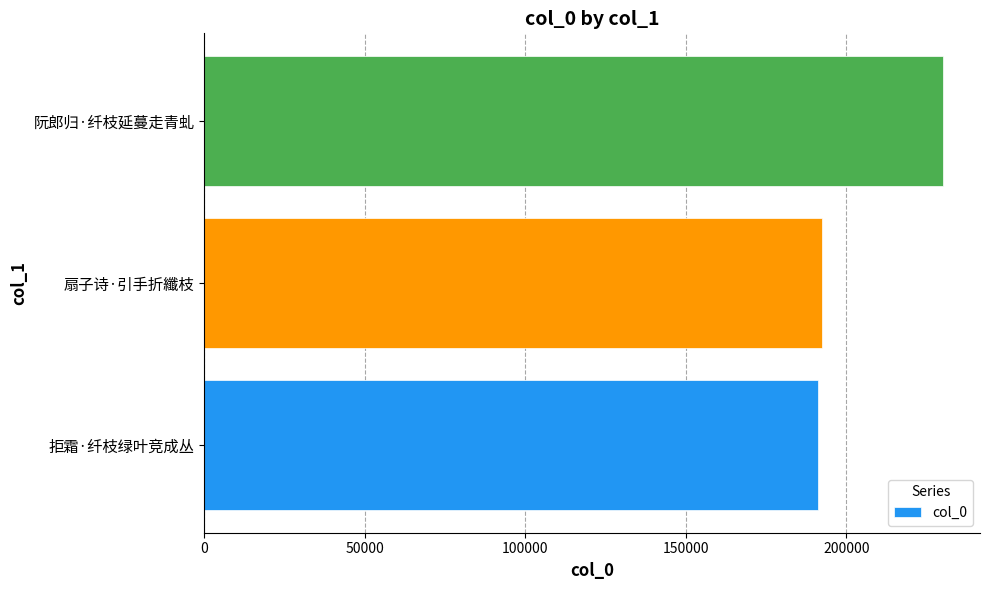

Where is the data nearest to the value 210711?

扇子诗·引手折纖枝